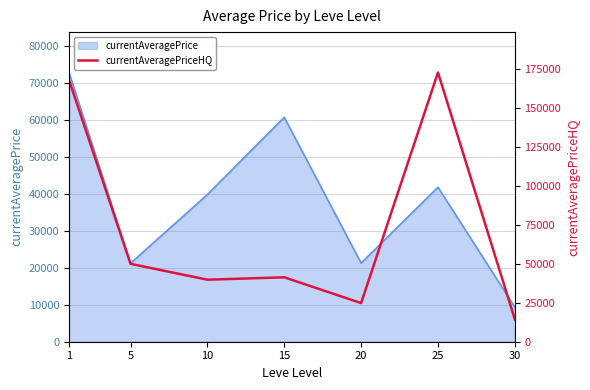

Is it true that the value at 20 is 15288.2?

False